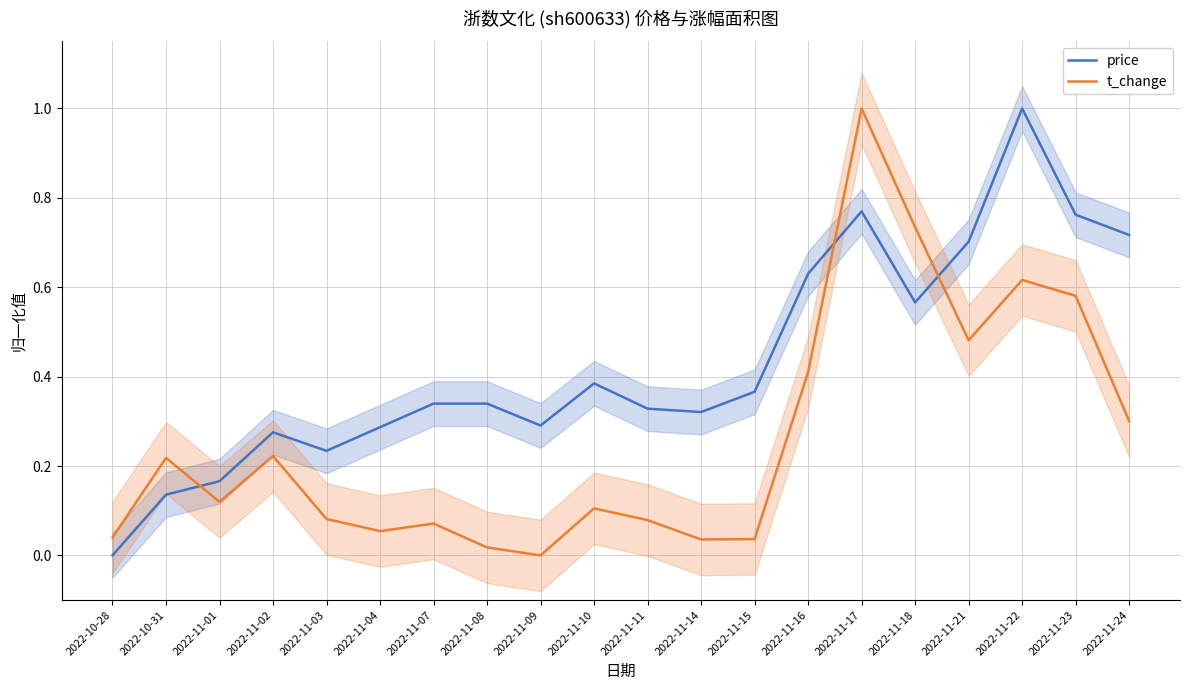

How many intersections are there between t_change and price?

3